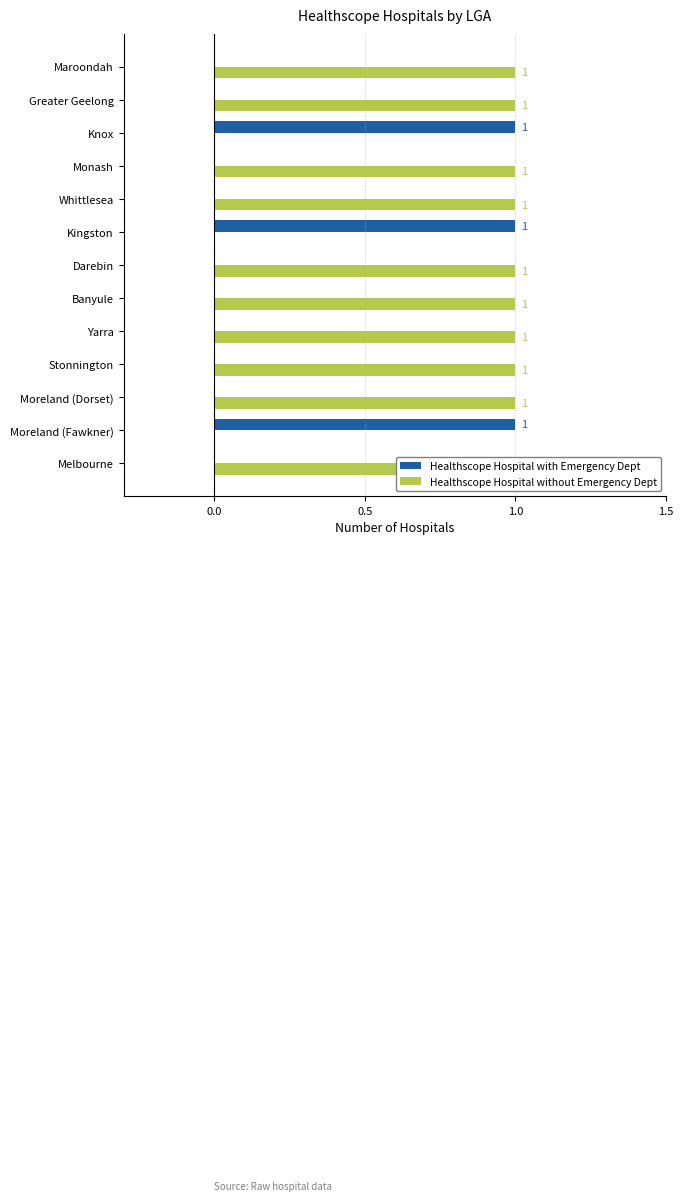

Are the bars grouped side by side (vs. stacked)?

Yes